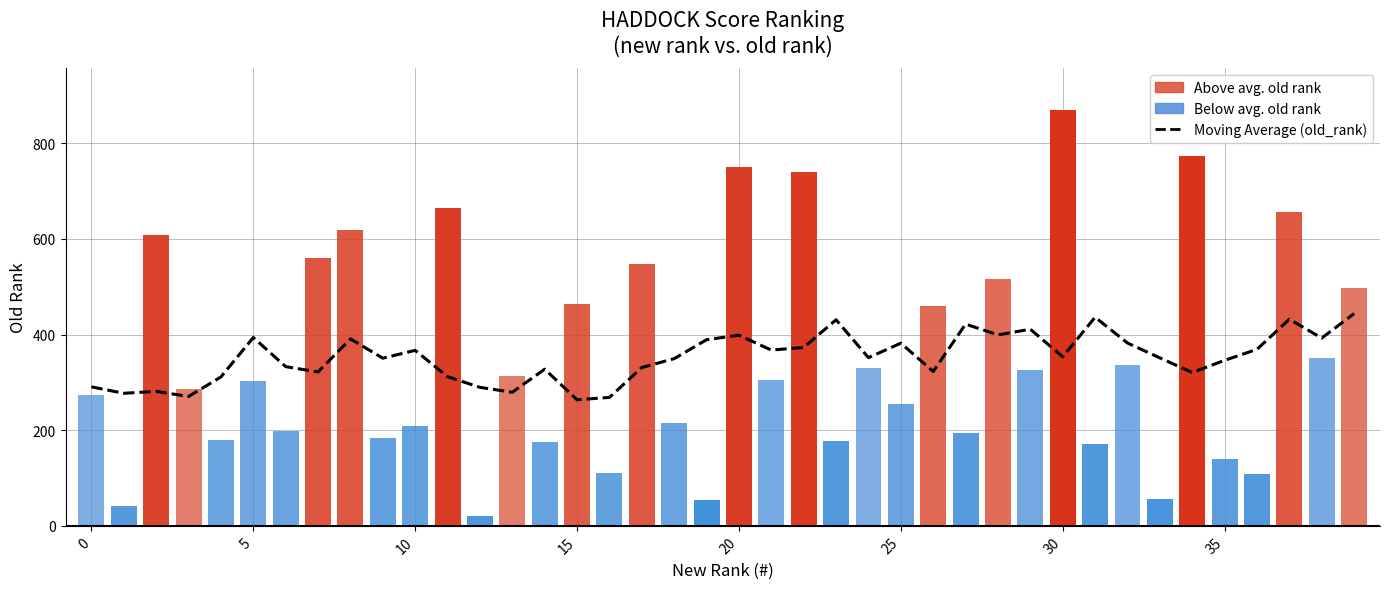

Is it true that the value at 37 is 432.0?

True